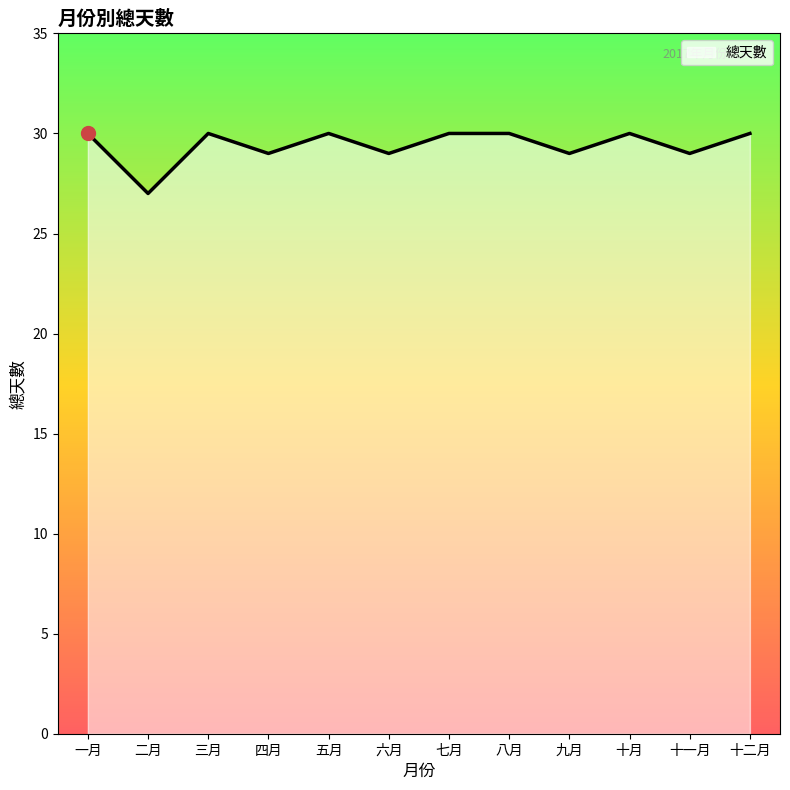

Reading left to right, list all the values displayed in this chart.

一月=30	二月=27	三月=30	四月=29	五月=30	六月=29	七月=30	八月=30	九月=29	十月=30	十一月=29	十二月=30